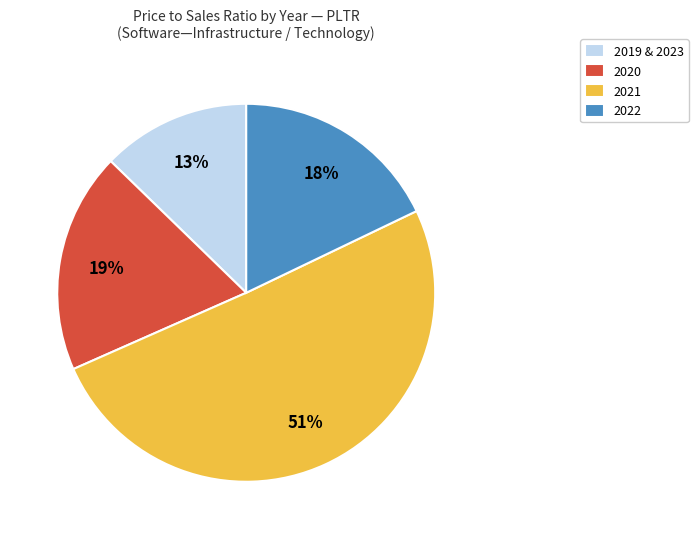

Does 2020 account for over 50% of the chart?

No